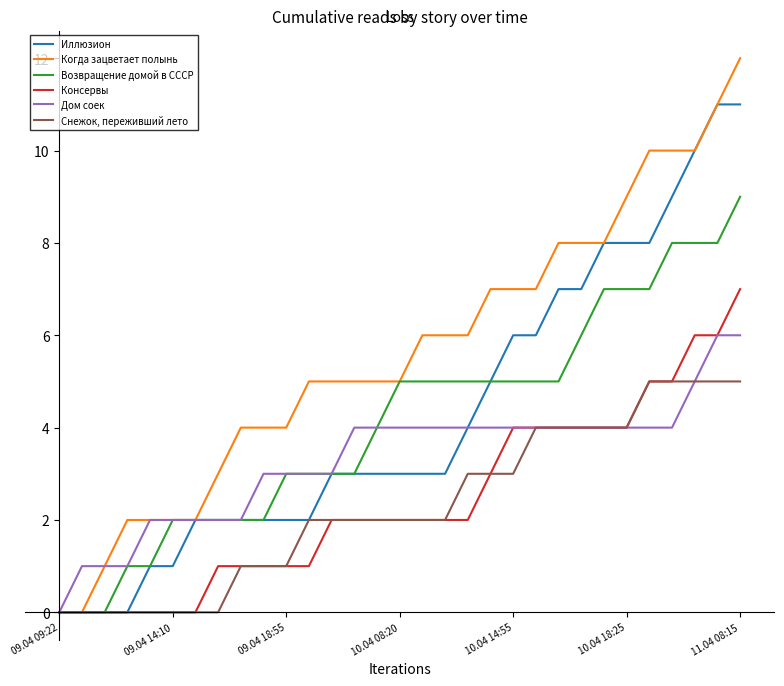

List the series in order of their peak value, highest first.

Когда зацветает полынь, Иллюзион, Возвращение домой в СССР, Консервы, Дом соек, Снежок, переживший лето